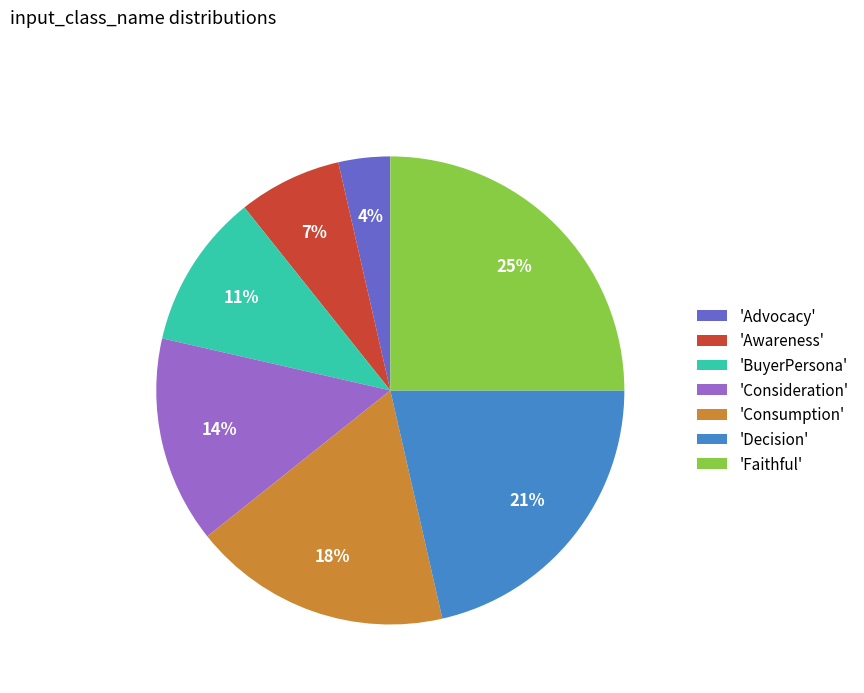

Does any single category account for the majority?

No